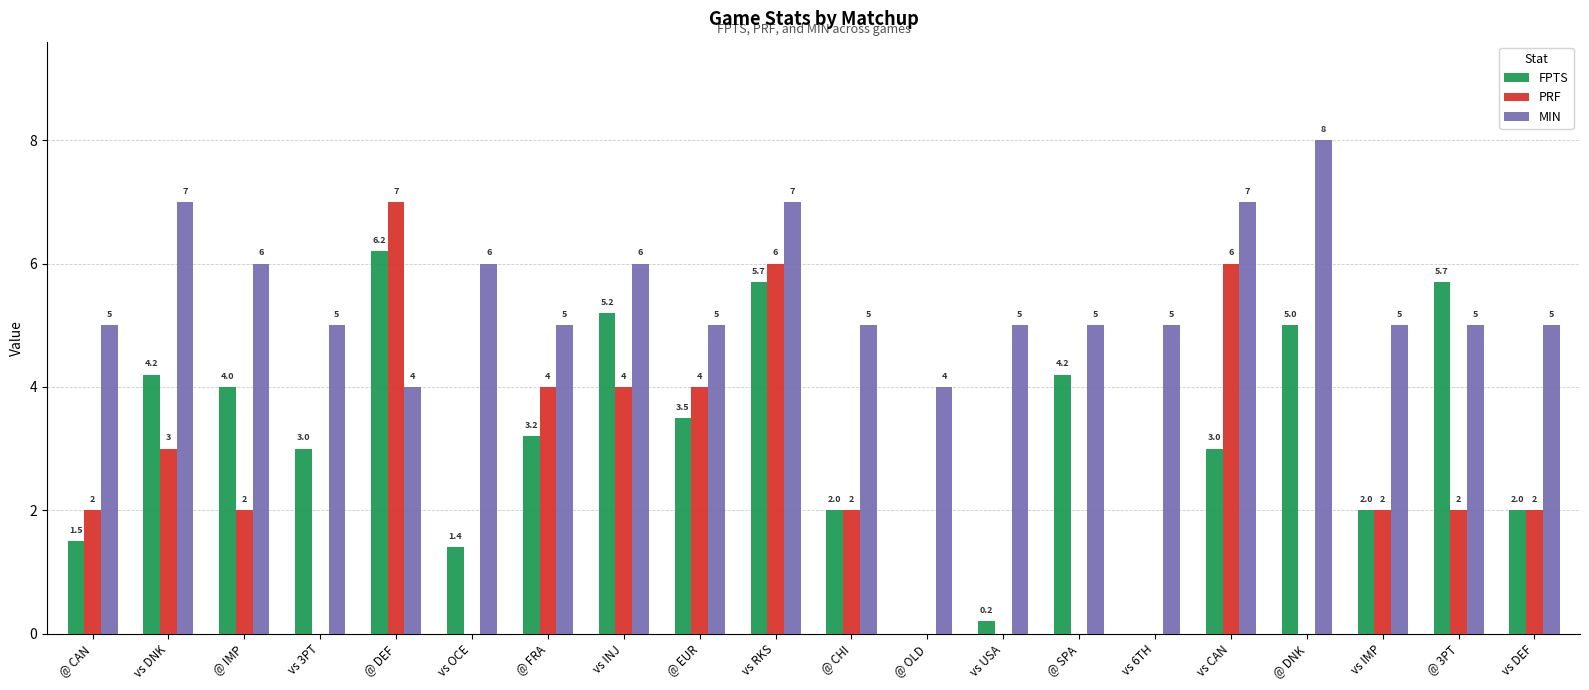

Which series has the largest total across all categories?

MIN